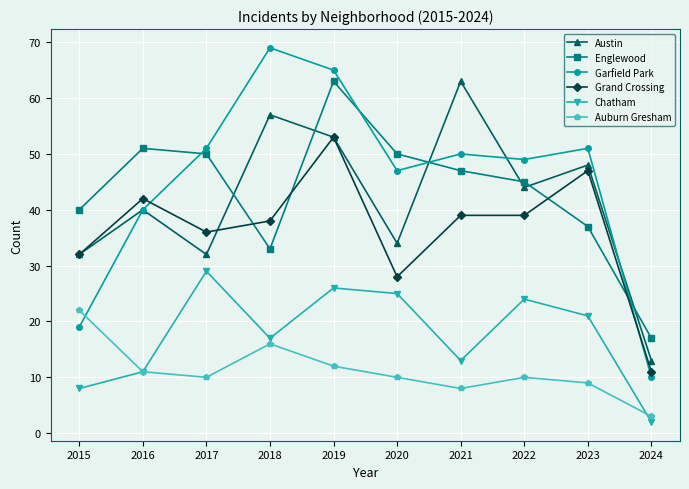

In Chatham, how many points are higher than both neighbors (excluding endpoints)?

3